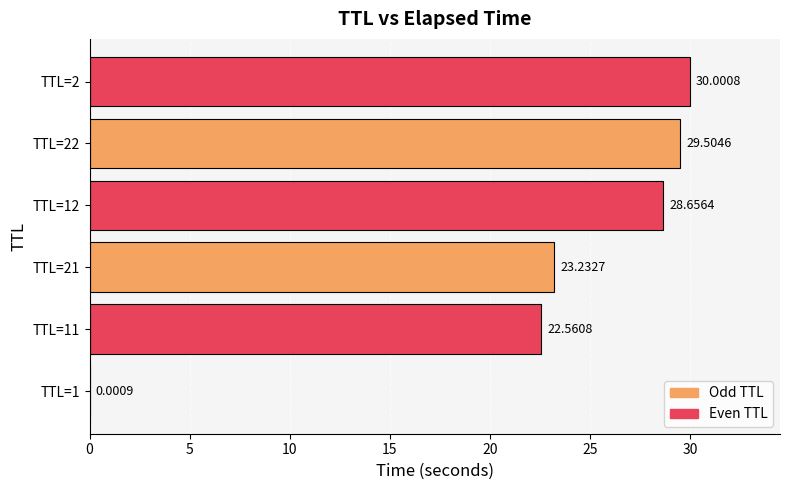

What is the sum of all values?

134.0